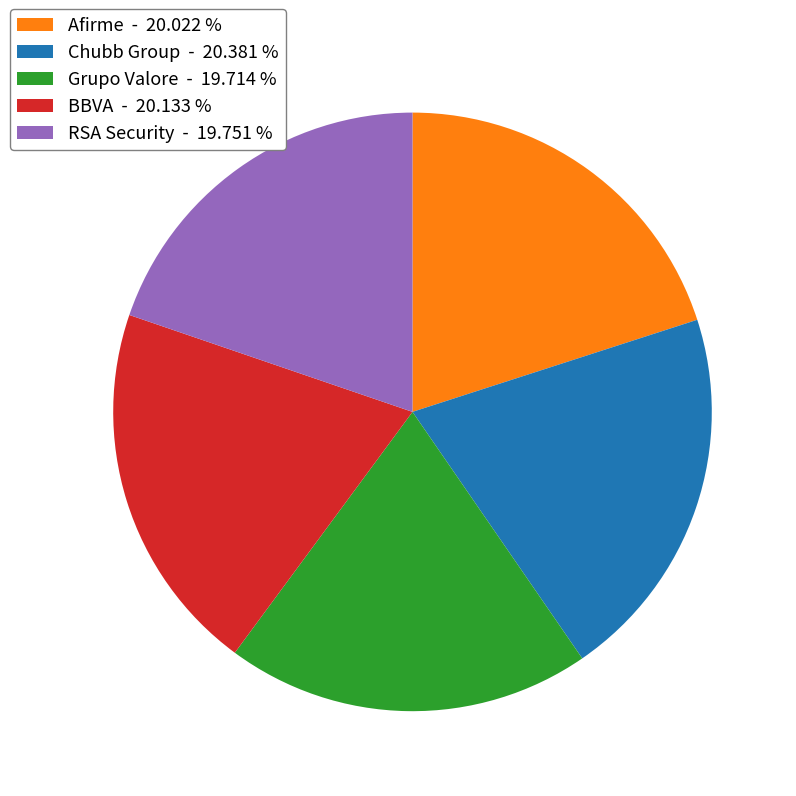

Is RSA Security the majority of the pie?

No